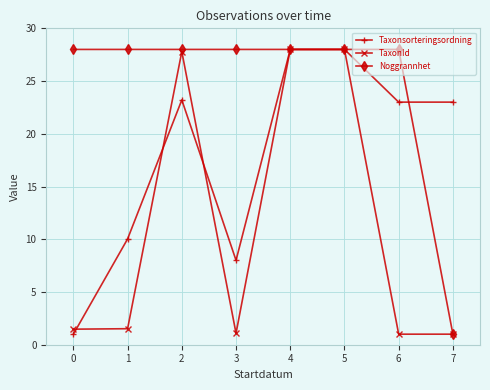

What is the difference between the second highest and minimum values in the Noggrannhet series?

27.0